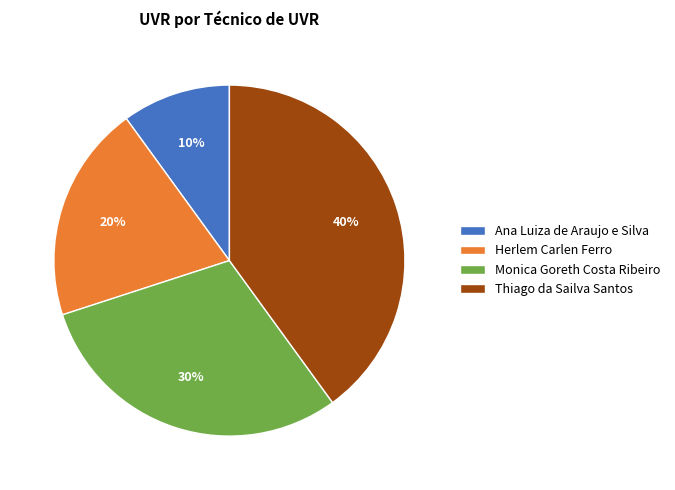

Rank the categories by value from lowest to highest.

Ana Luiza de Araujo e Silva, Herlem Carlen Ferro, Monica Goreth Costa Ribeiro, Thiago da Sailva Santos